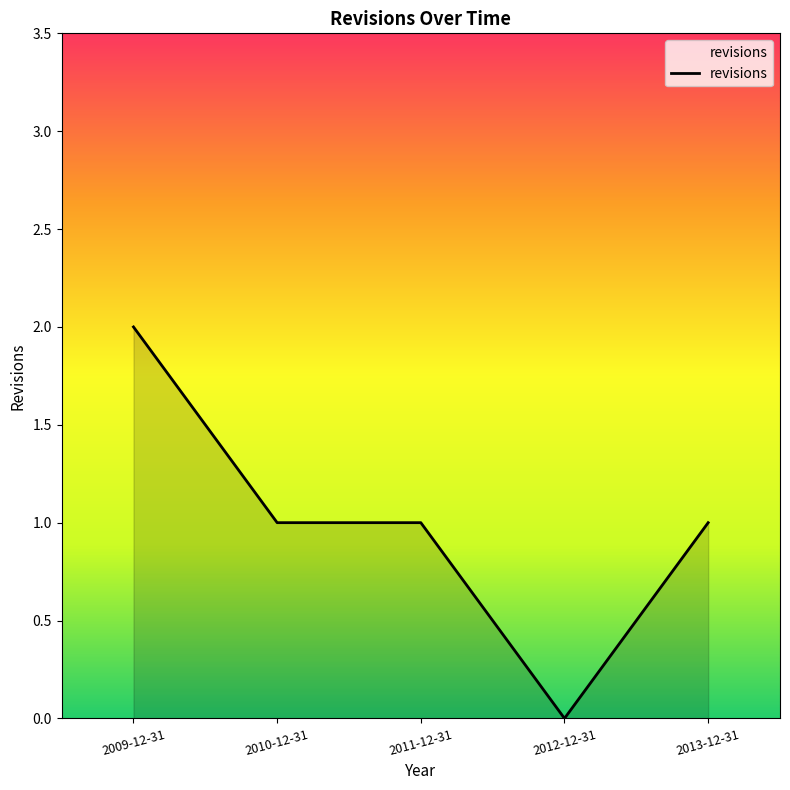

At which category does the chart reach its peak across all series?

2009-12-31